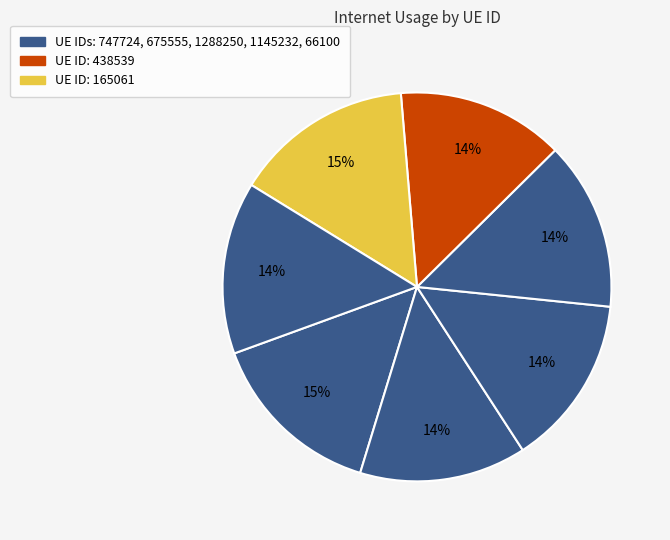

Count the number of slices in the pie.

7